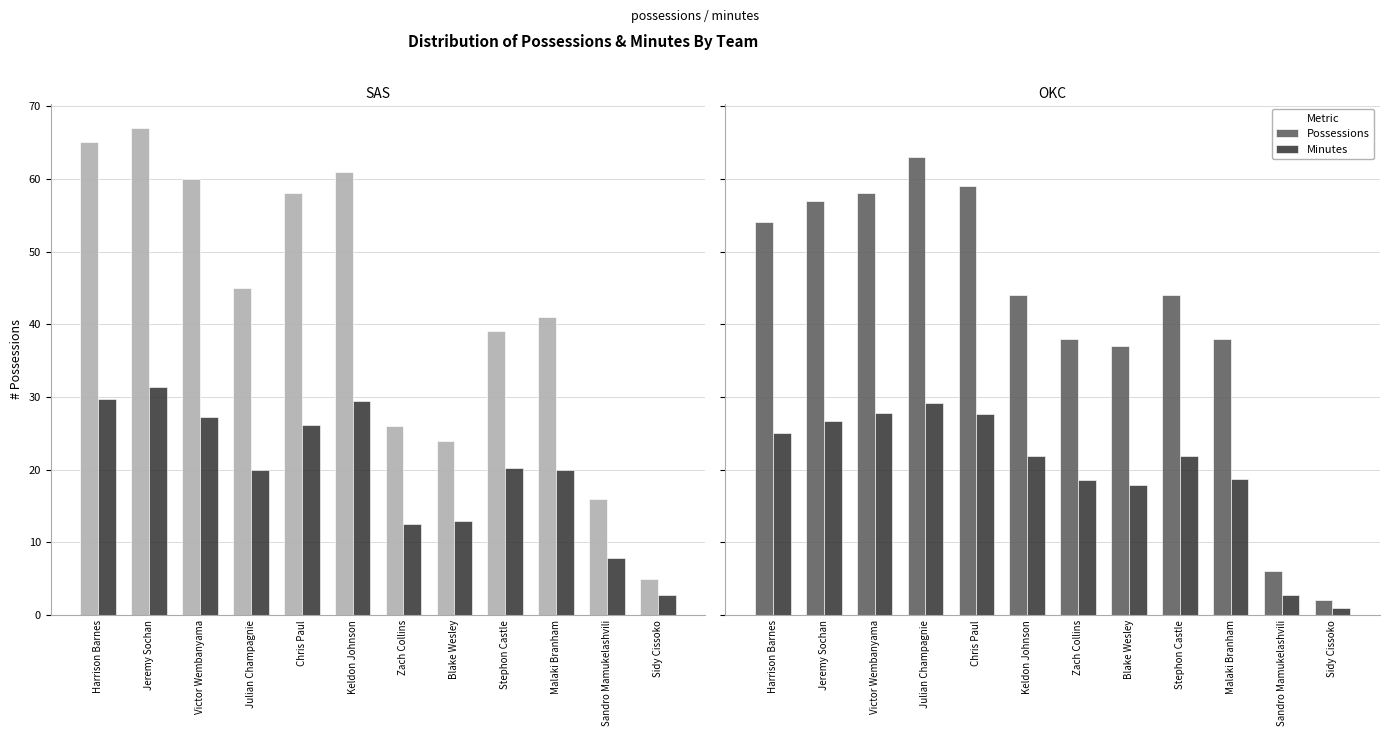

How many bars are there in each group?

2